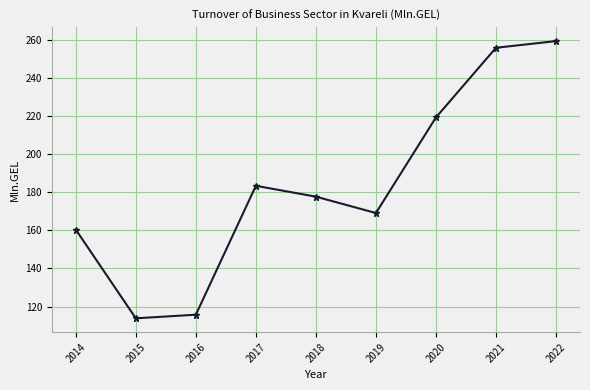

What is the difference between the maximum and minimum values?

145.6